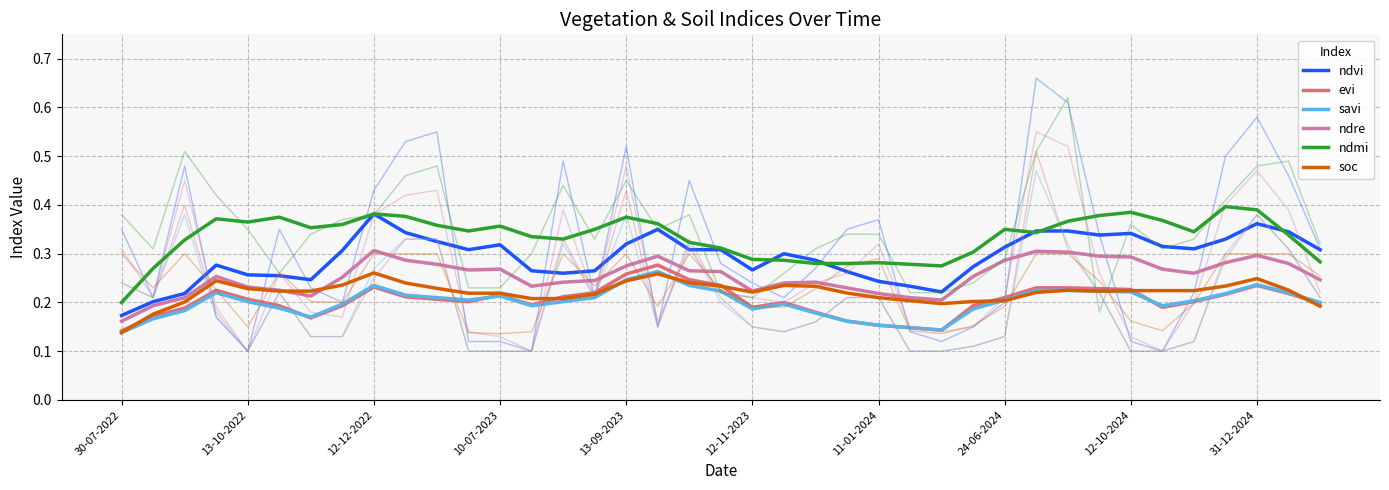

What is the sum of all ndvi values?

11.4